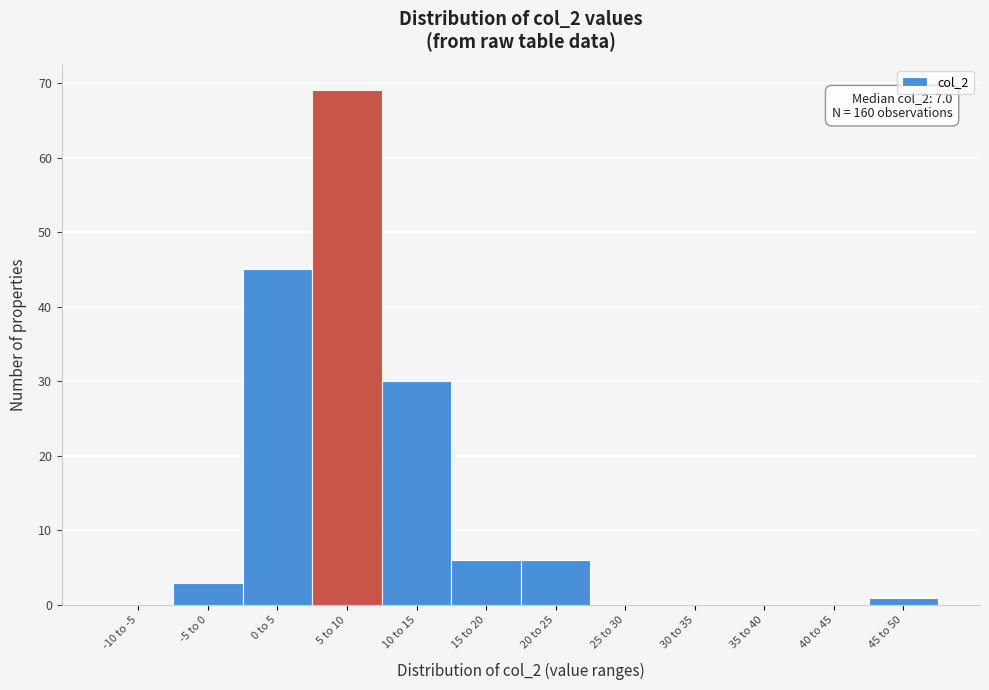

Reading left to right, transcribe all the data shown in this chart.

-10 to -5=0	-5 to 0=3	0 to 5=45	5 to 10=69	10 to 15=30	15 to 20=6	20 to 25=6	25 to 30=0	30 to 35=0	35 to 40=0	40 to 45=0	45 to 50=1